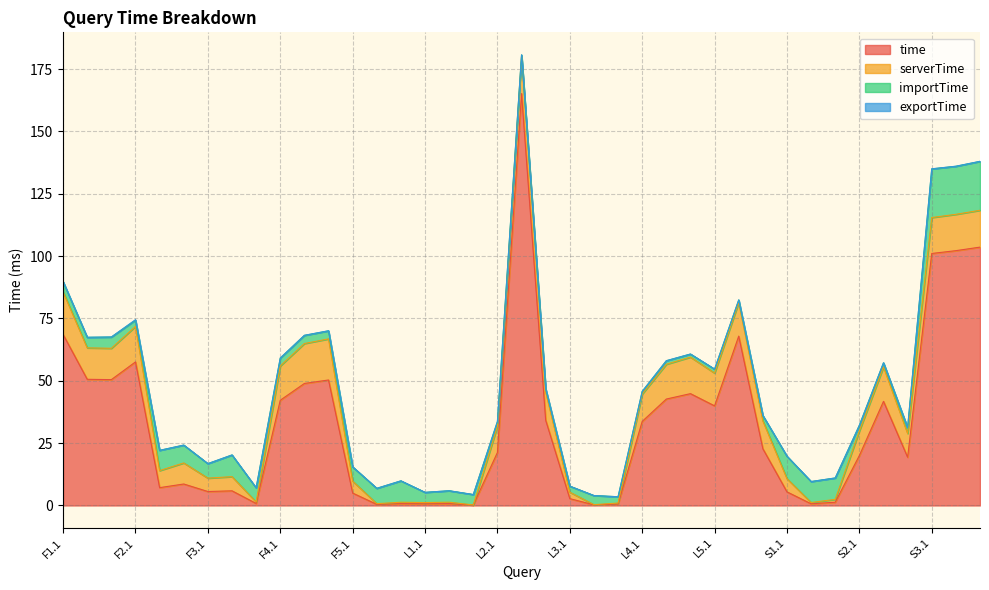

What is the total value across all series at F3.1?

16.8